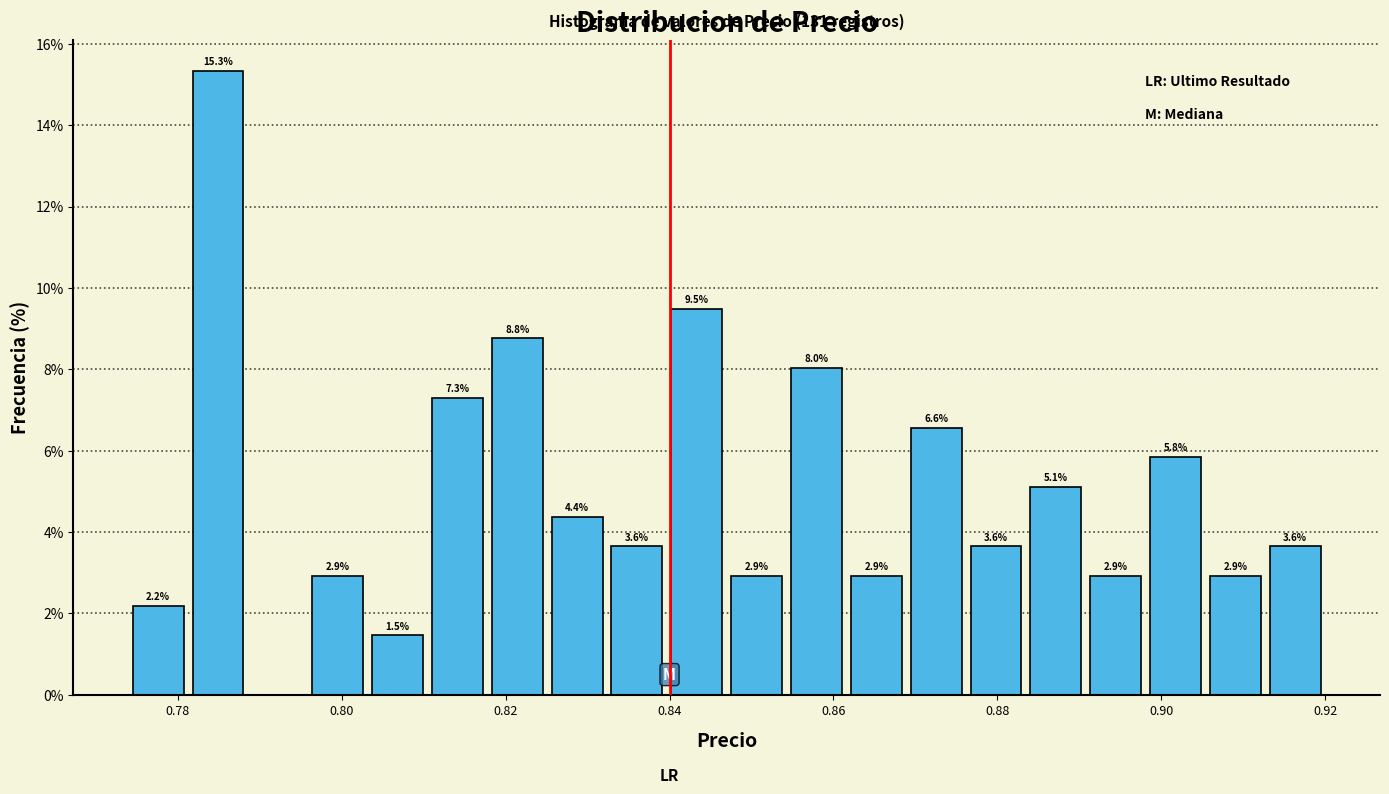

Around what value on the x-axis is the tallest bar? Give the approximate position of its centre, as read against the axis.

0.784